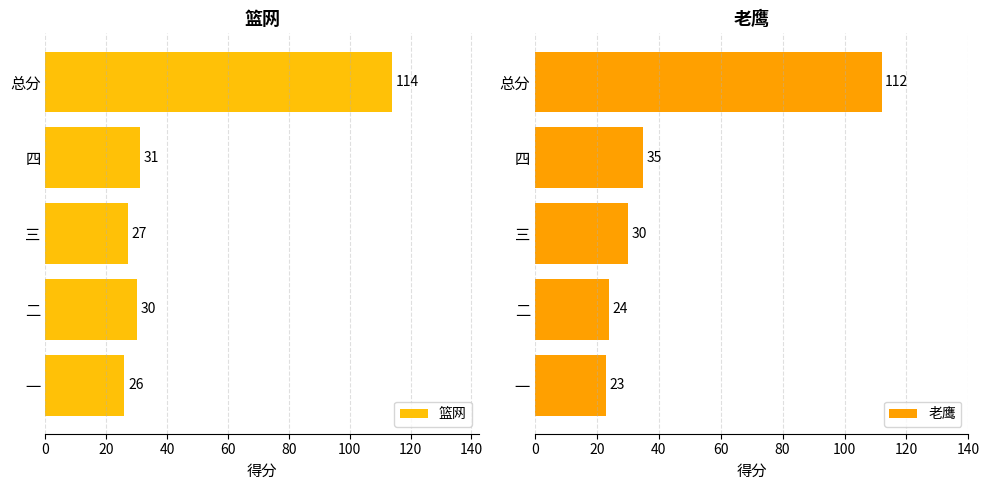

Is it true that 篮网 equals 114 at 总分?

True